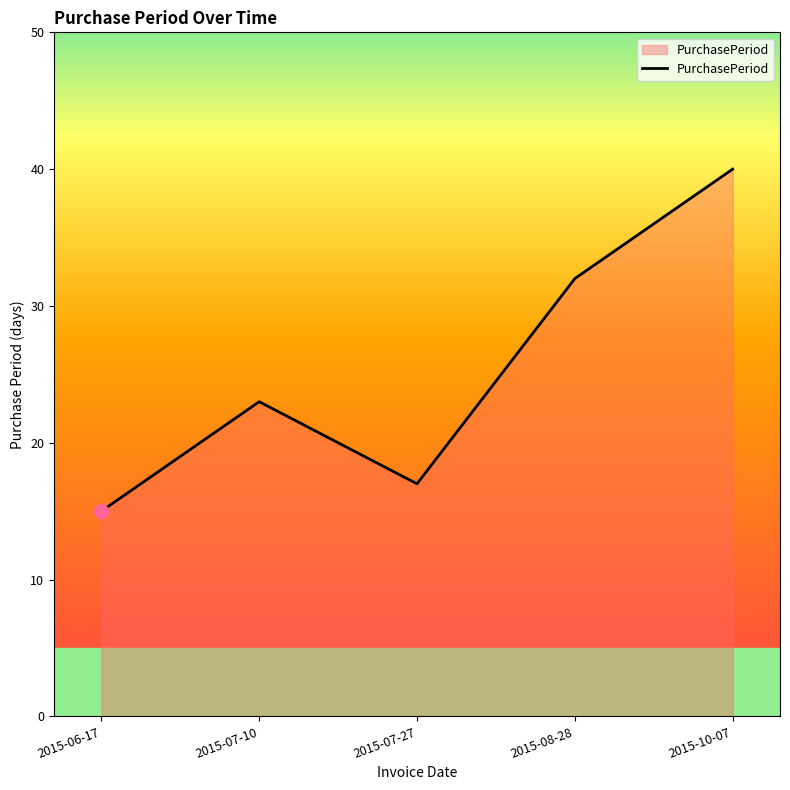

Reading left to right, what are all the values shown in this chart?

15	23	17	32	40